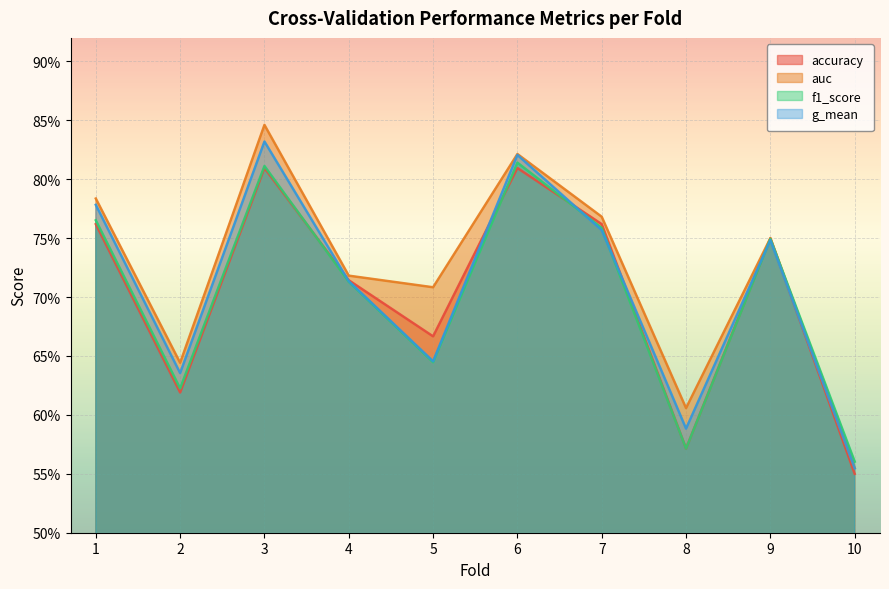

At which category does g_mean reach its first local valley?

2